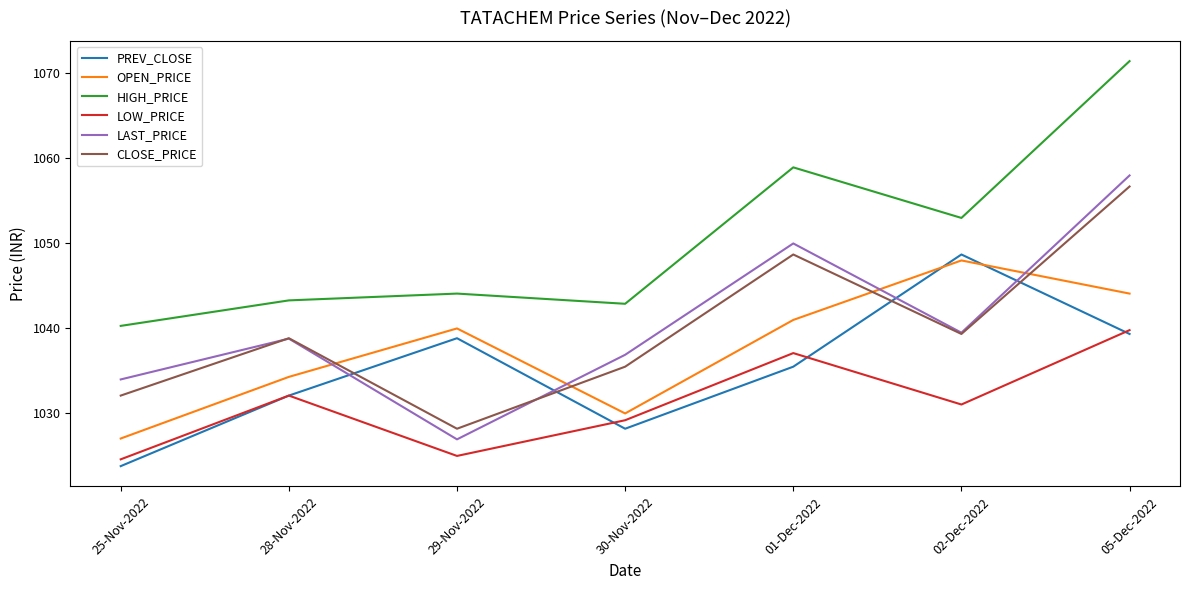

At which category is the sum across all series the highest?

05-Dec-2022